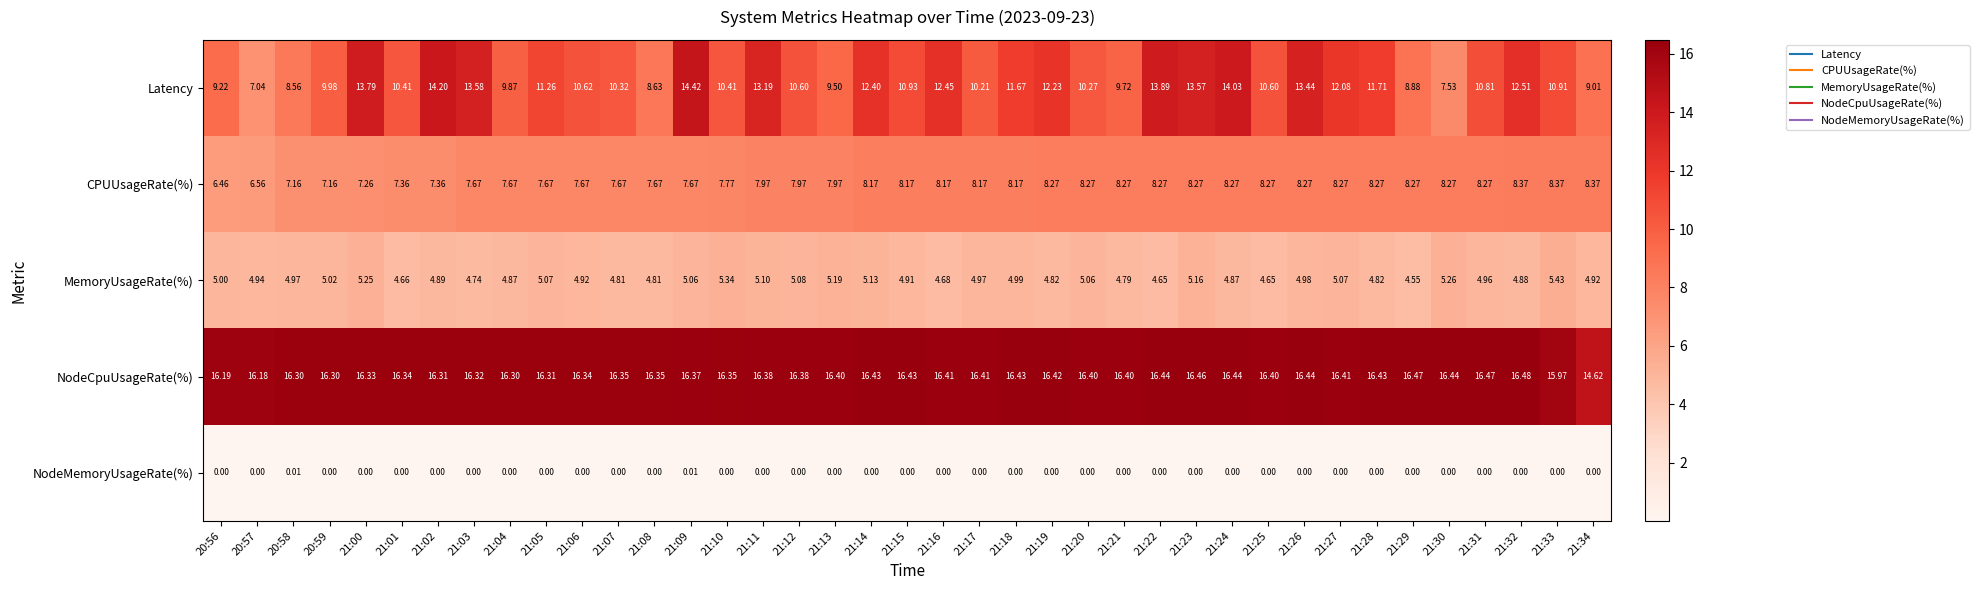

At 21:23, list the series in order from smallest to largest.

NodeMemoryUsageRate(%), MemoryUsageRate(%), CPUUsageRate(%), Latency, NodeCpuUsageRate(%)